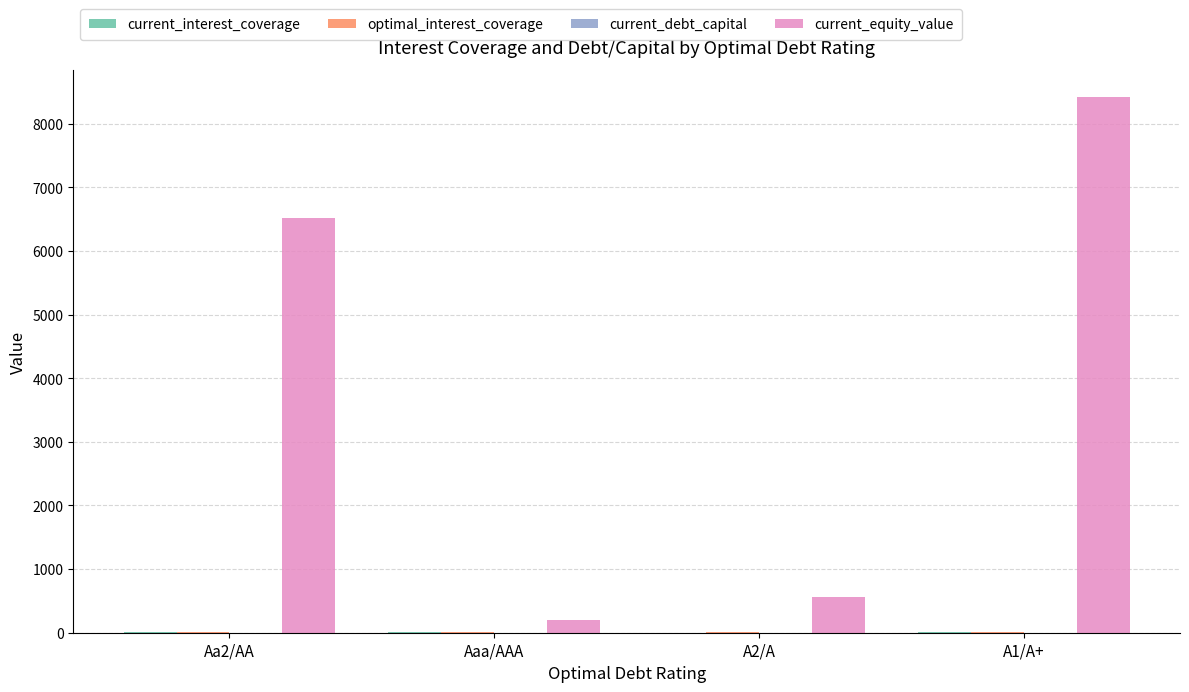

Which series has the widest spread of values?

current_equity_value